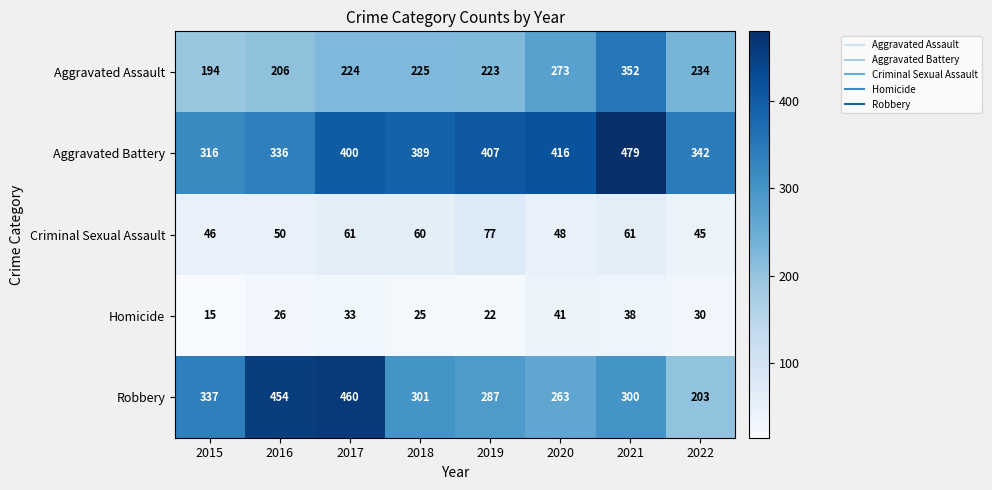

Which series has the largest total across all categories?

Aggravated Battery